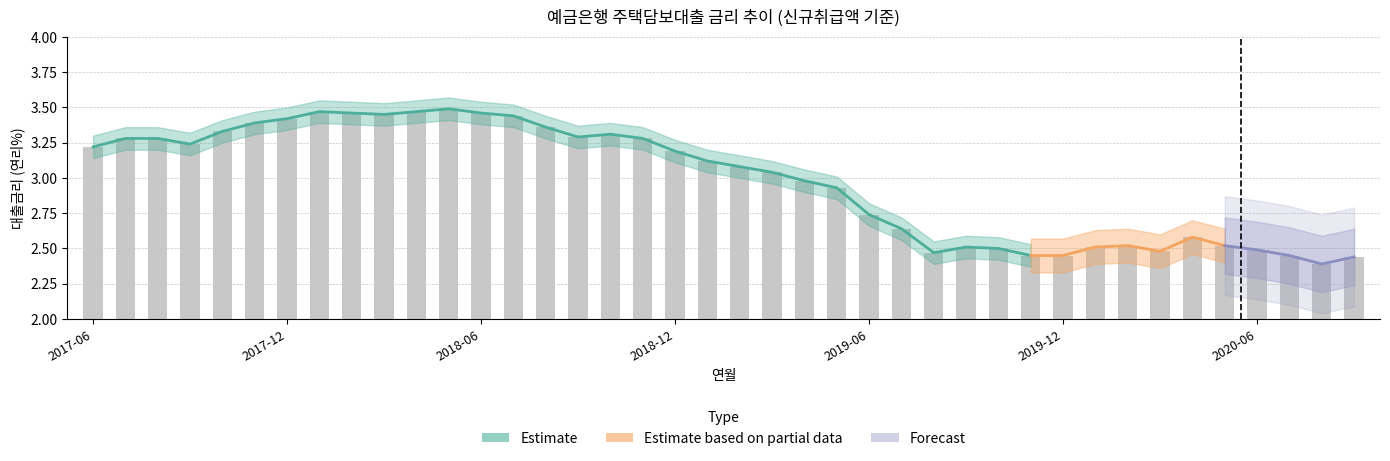

What is the difference between the maximum and minimum values?

1.1